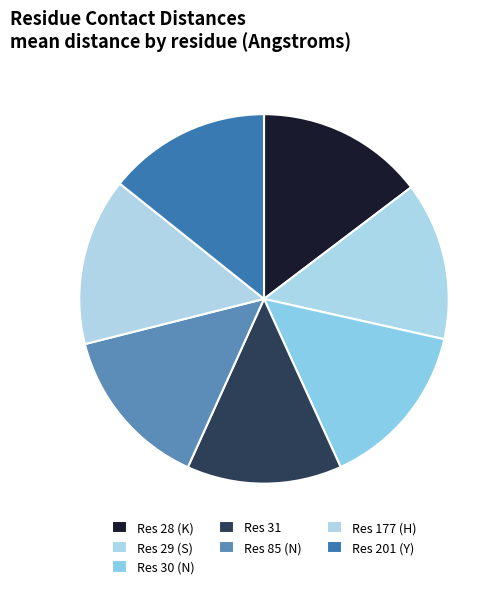

True or false: Res 177 (H) accounts for 15% of the total.

True